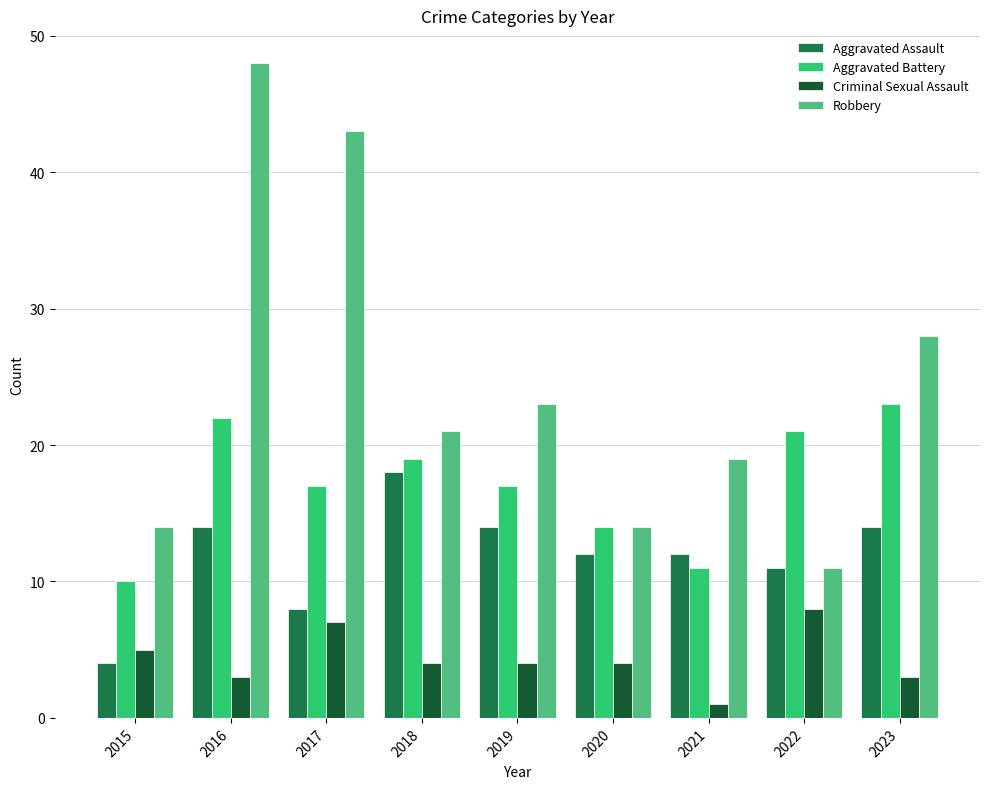

The Aggravated Battery series shows 6 at 2015. True or false?

False